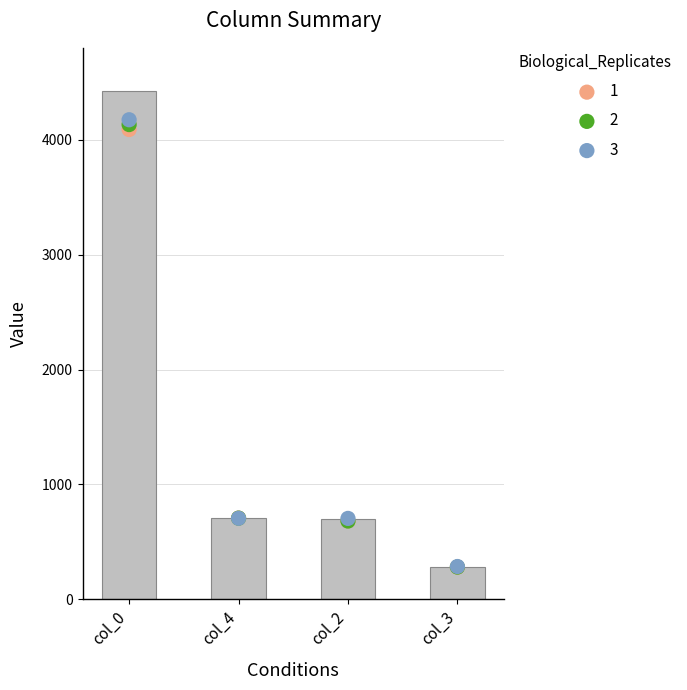

Is the value of col_2 at 556 greater than the value of col_4 at 557?

No